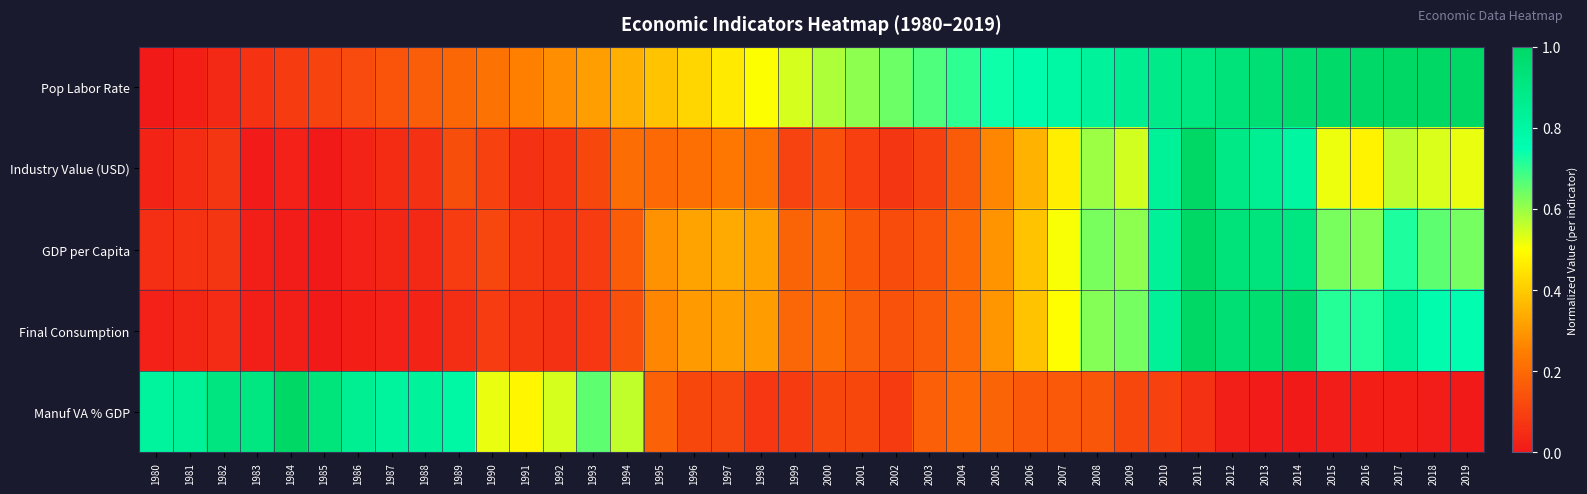

Which series has the largest total across all categories?

Pop Labor Rate